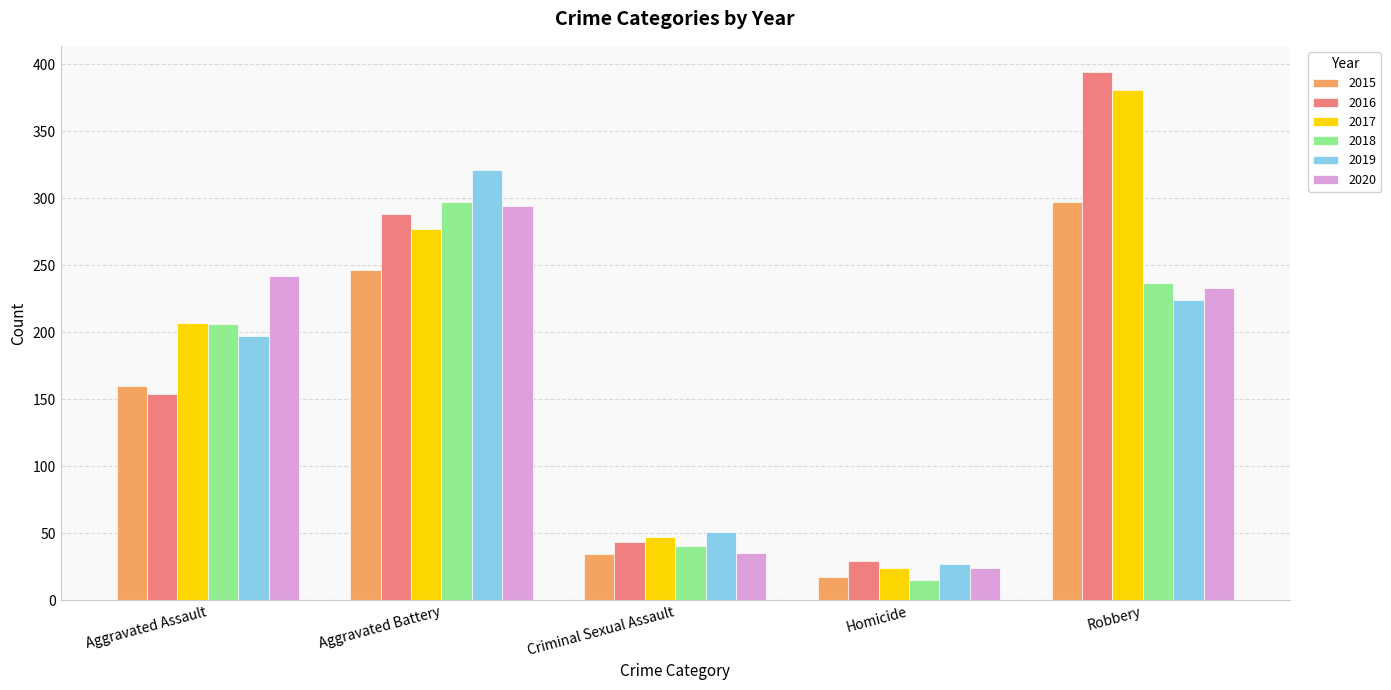

What is the maximum value shown in the chart?

394